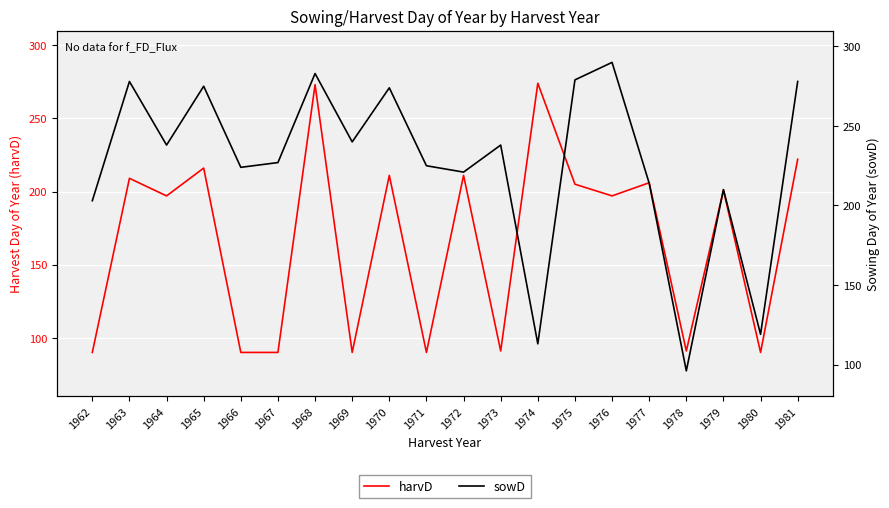

At which category is the sum across all series the highest?

1968